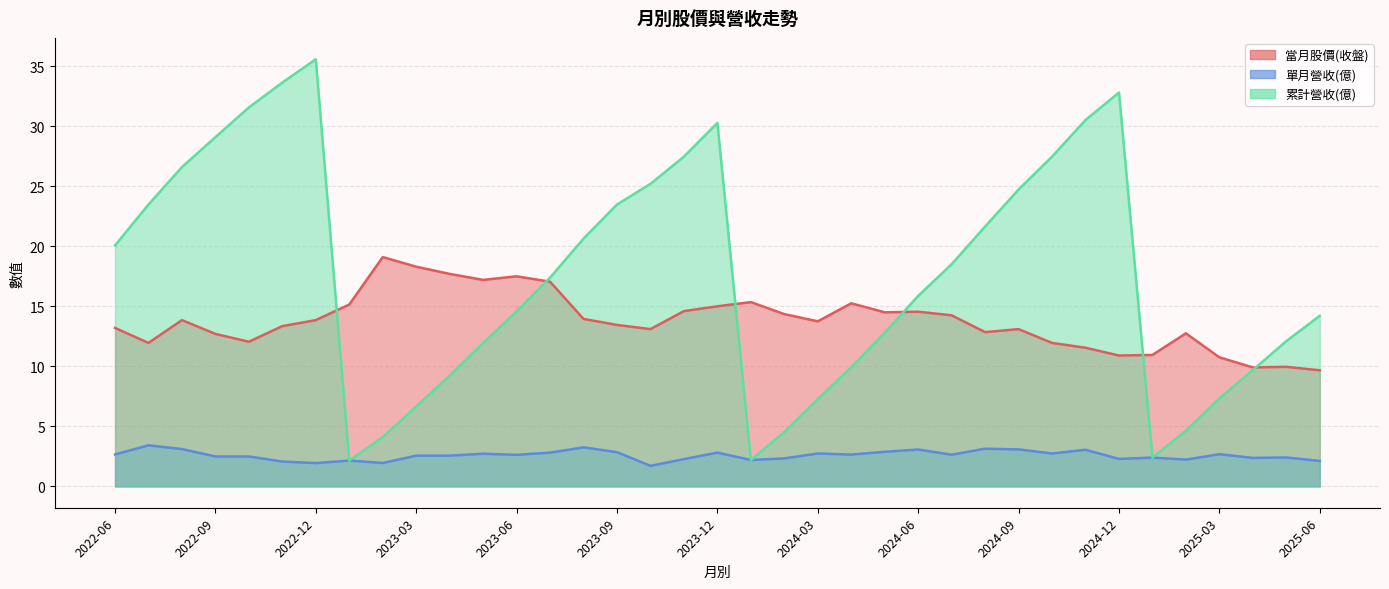

What is the greatest value displayed?

35.6